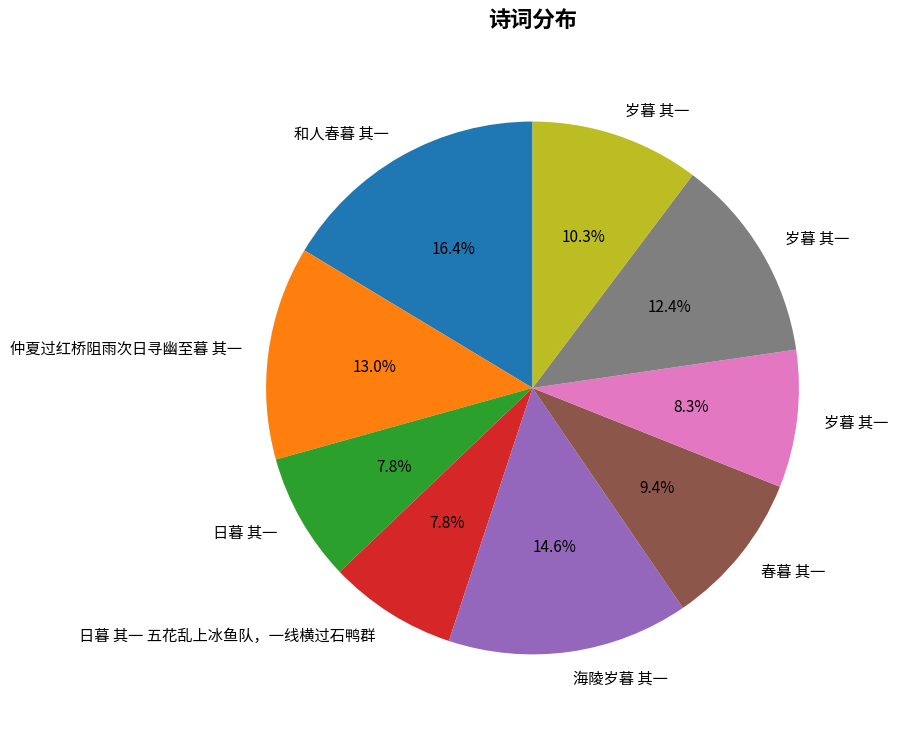

Is there any slice that represents more than half of the pie?

No